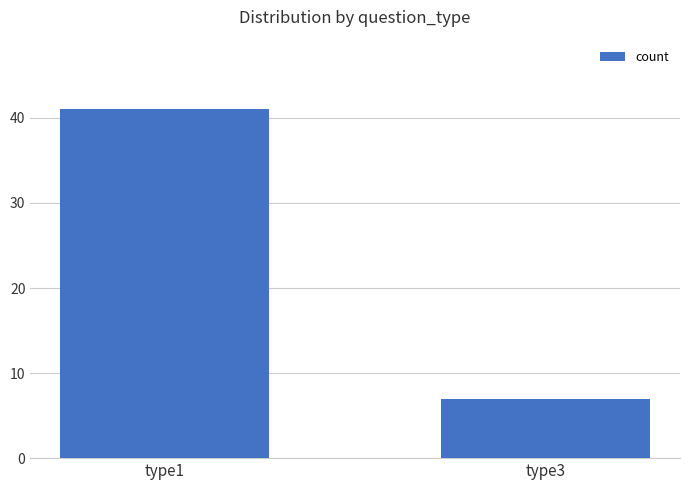

Reading right to left, list all the values displayed in this chart.

7	41